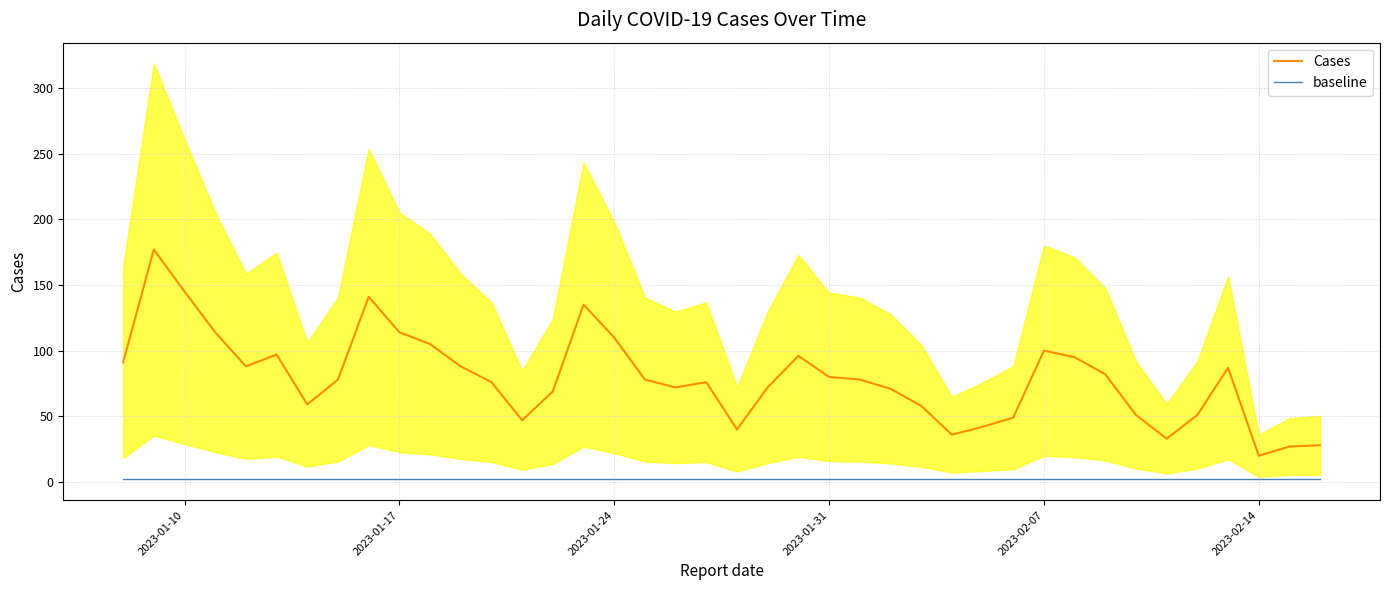

At which label does Cases reach its minimum?

2023-02-14